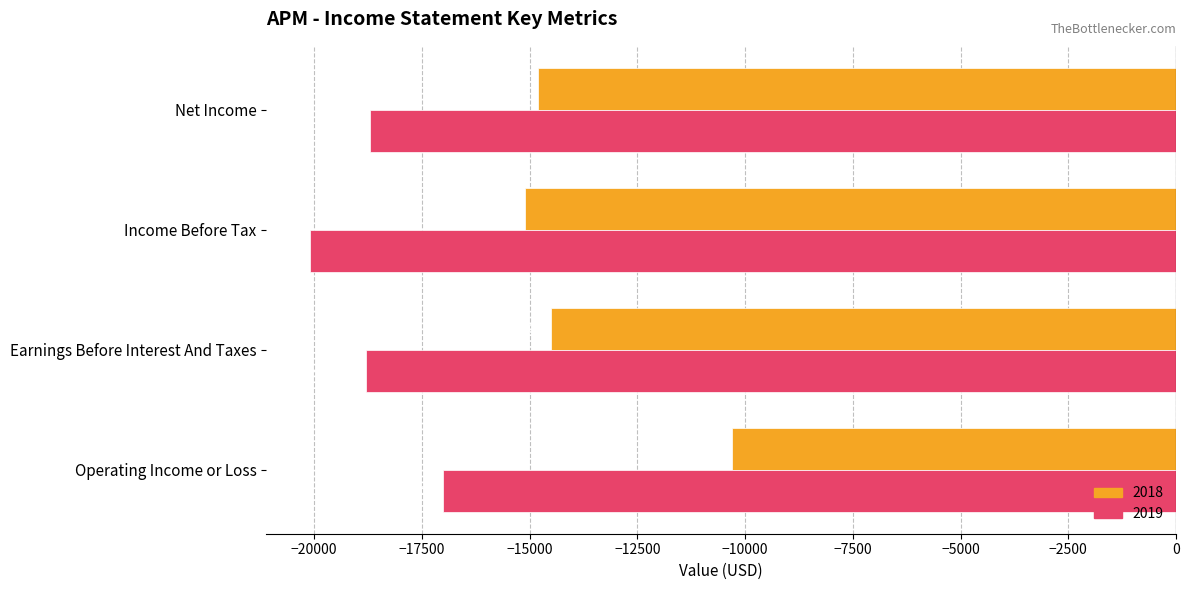

What is the maximum value shown in the chart?

-10300